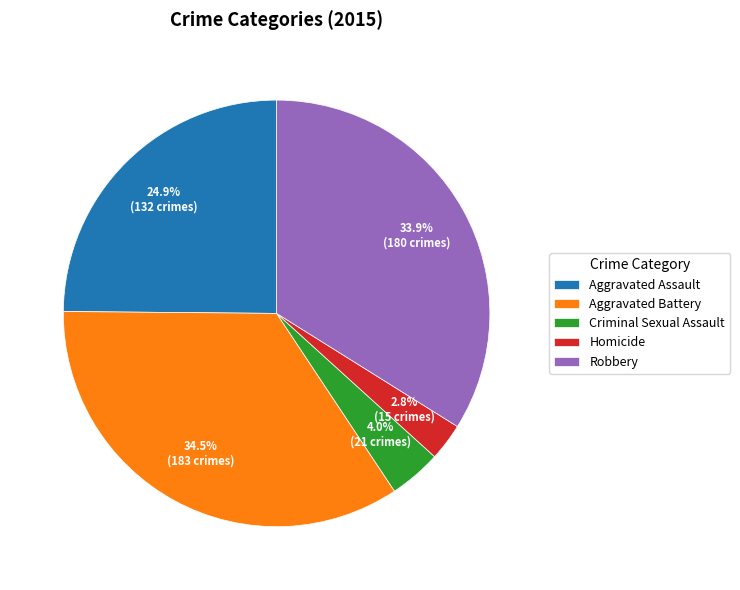

What percentage do Aggravated Assault and Homicide together represent?

27.7%